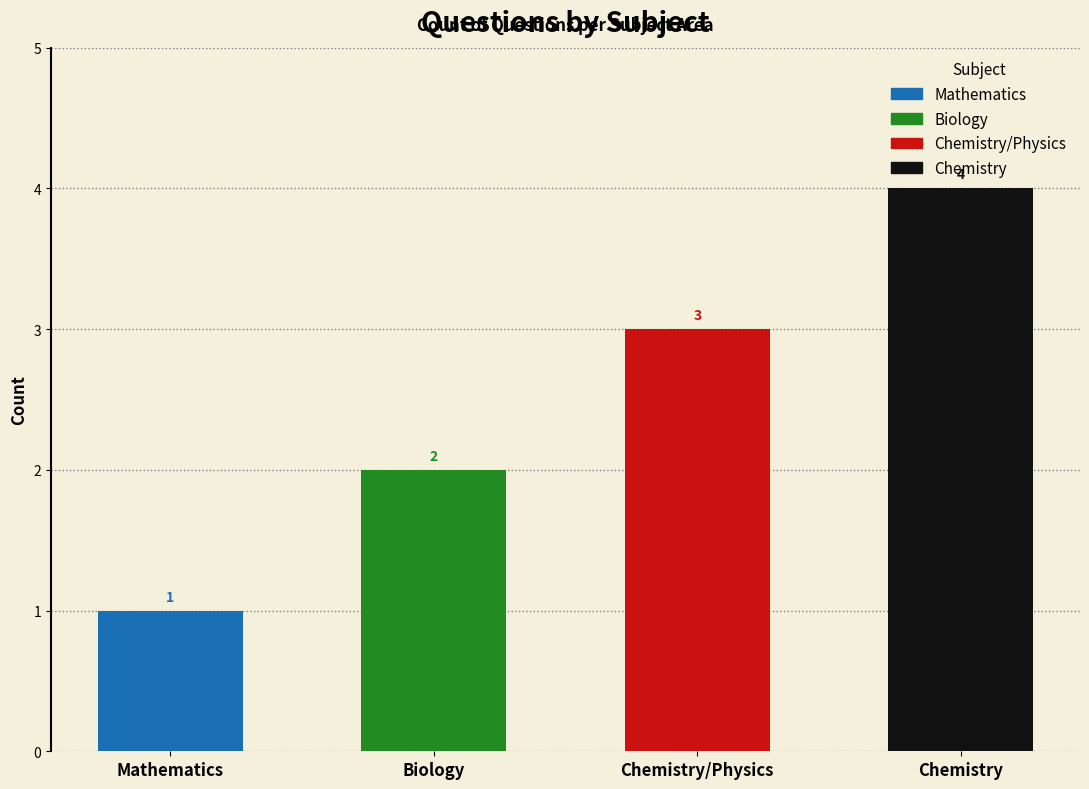

Reading right to left, extract all data points from this chart.

Chemistry=4	Chemistry/Physics=3	Biology=2	Mathematics=1